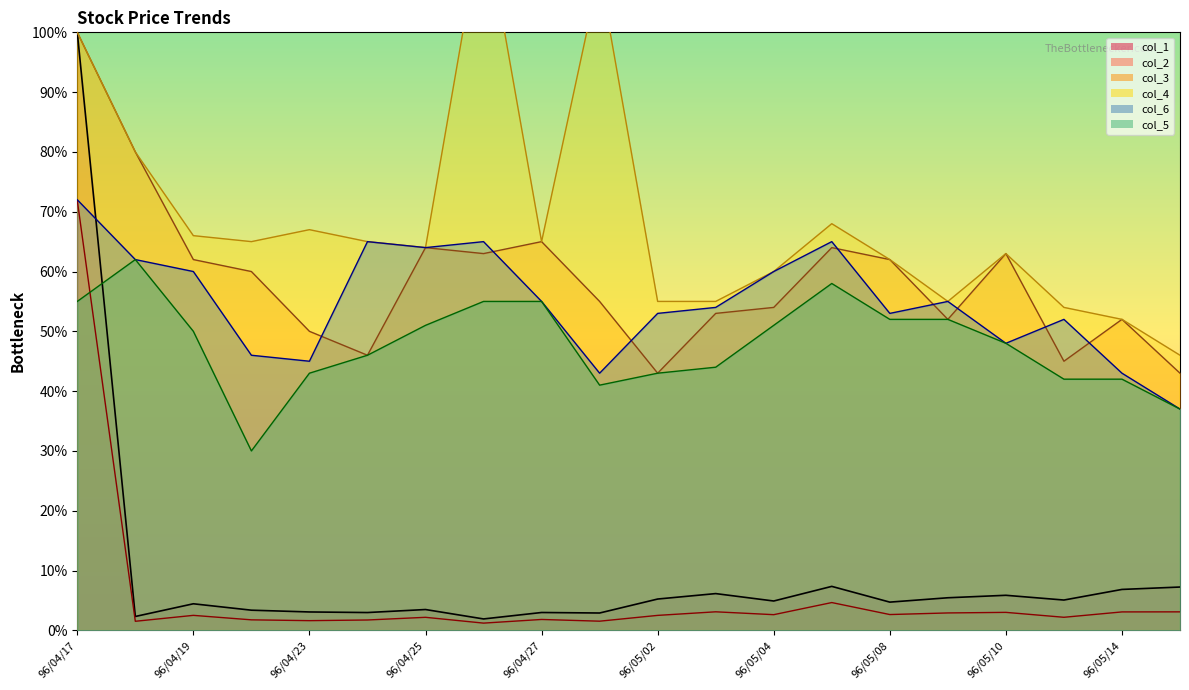

In col_1, how many points are lower than both neighbors (excluding endpoints)?

7